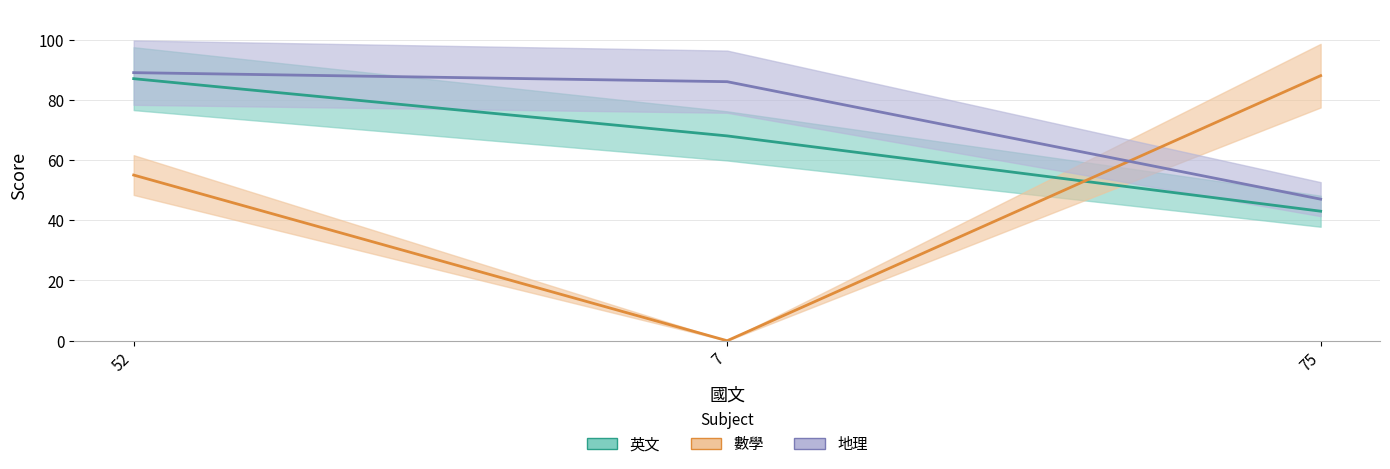

What is the label of the 1st point from the right?

75